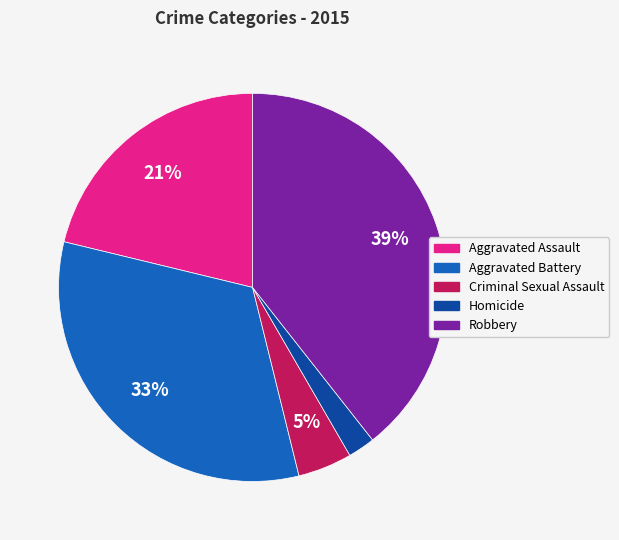

Does Homicide account for over 50% of the chart?

No